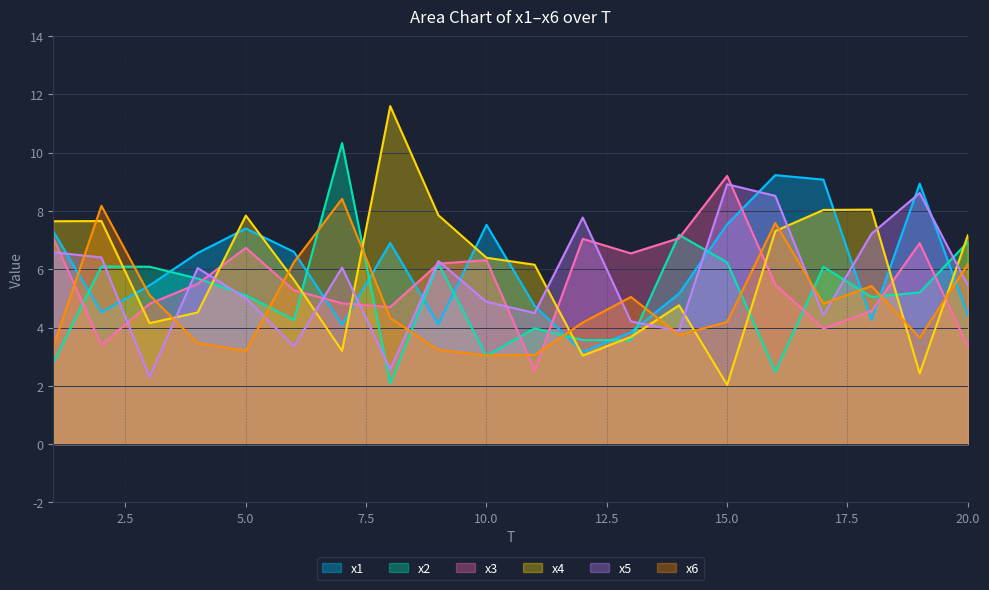

How many interior local peaks does the x1 series have?

5